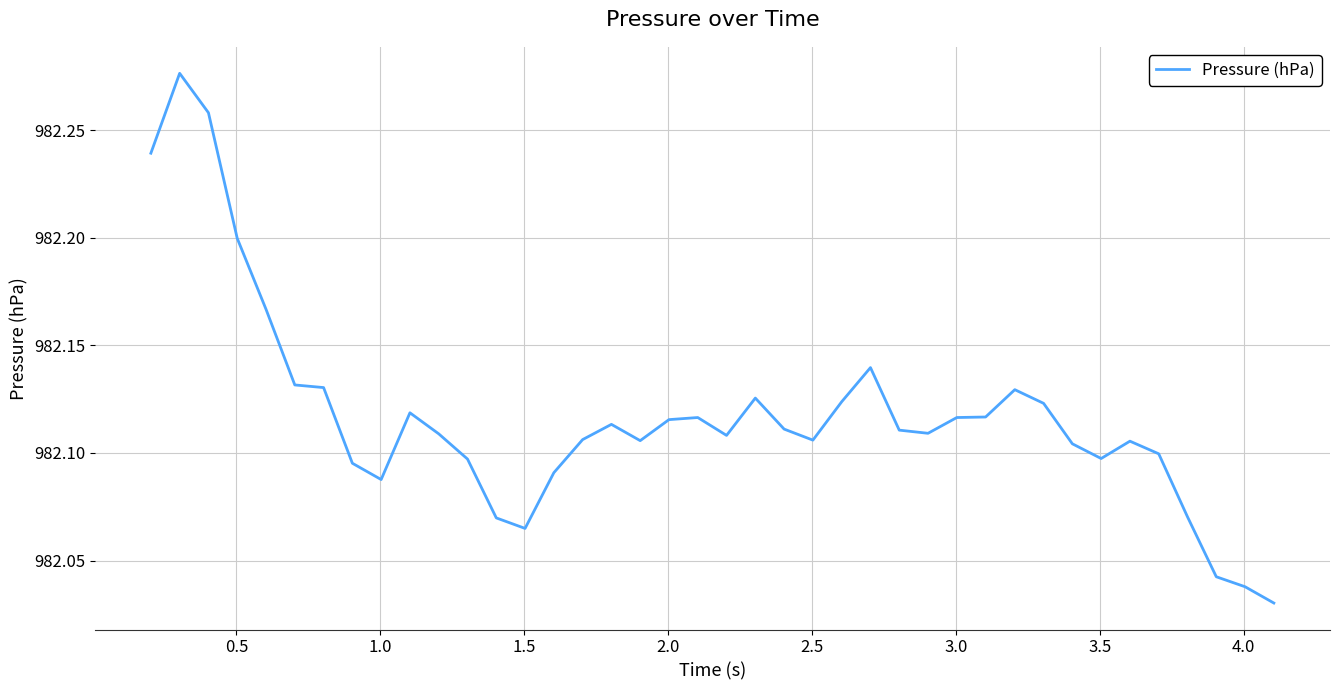

Does the chart have visible grid lines?

Yes